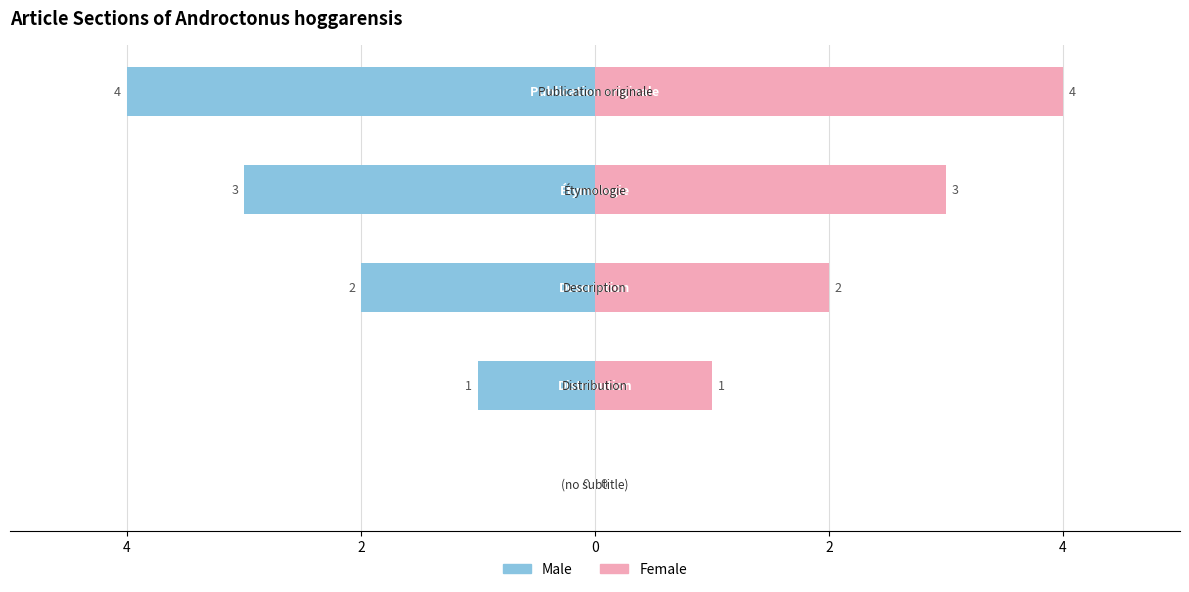

Rank the series by their average value, from highest to lowest.

Female, Male